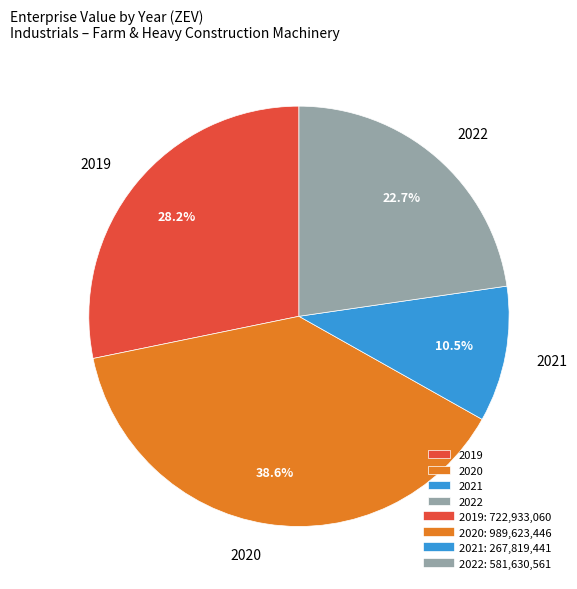

The 2019 slice represents 23% of the pie. True or false?

False